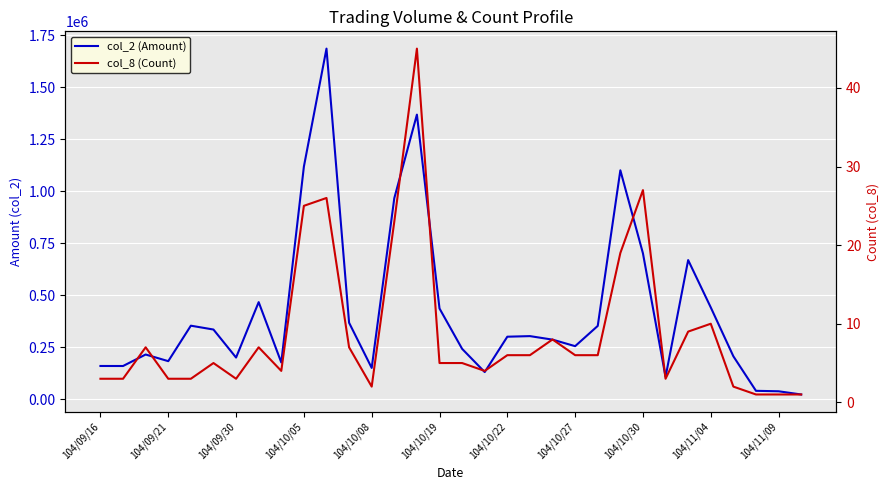

Which series has the largest total across all categories?

col_2 (Amount)